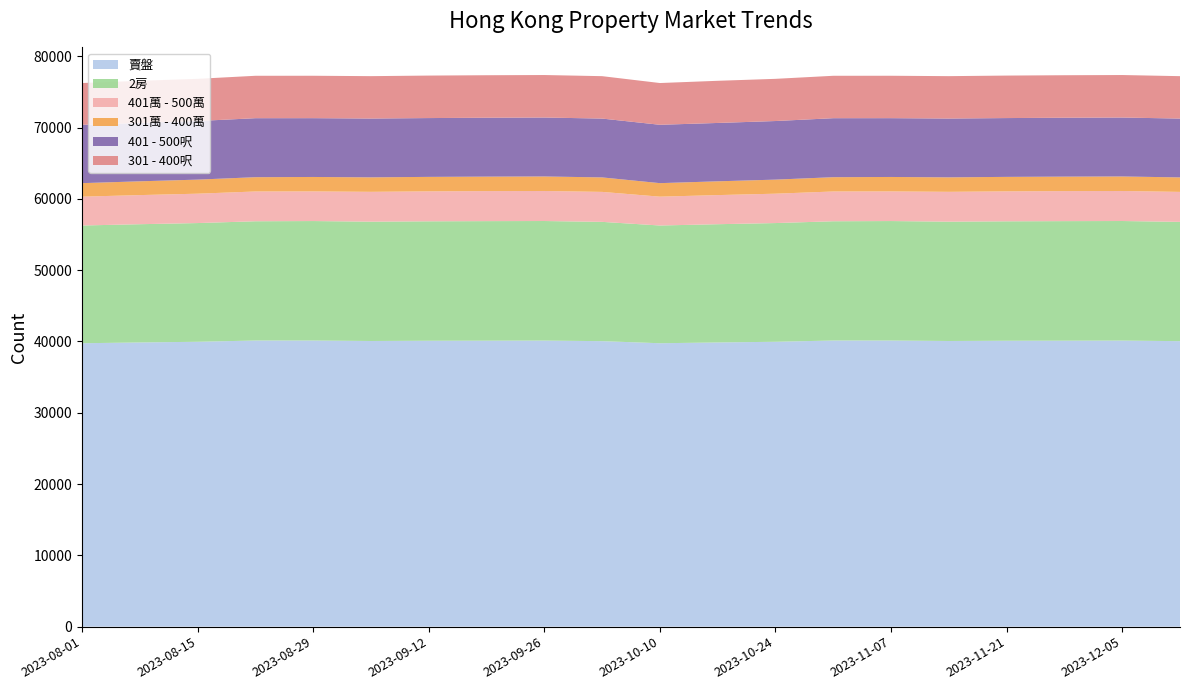

Reading left to right, list all the values displayed in this chart.

賣盤: 2023-08-01=39757	2023-08-08=39865	2023-08-15=39961	2023-08-22=40138	2023-08-29=40137	2023-09-05=40071	2023-09-12=40106	2023-09-19=40115	2023-09-26=40130	2023-10-03=40048	2023-10-10=39757	2023-10-17=39865	2023-10-24=39961	2023-10-31=40138	2023-11-07=40137	2023-11-14=40071	2023-11-21=40106	2023-11-28=40115	2023-12-05=40130	2023-12-12=40048
2房: 2023-08-01=16515	2023-08-08=16588	2023-08-15=16653	2023-08-22=16729	2023-08-29=16759	2023-09-05=16740	2023-09-12=16753	2023-09-19=16770	2023-09-26=16771	2023-10-03=16734	2023-10-10=16515	2023-10-17=16588	2023-10-24=16653	2023-10-31=16729	2023-11-07=16759	2023-11-14=16740	2023-11-21=16753	2023-11-28=16770	2023-12-05=16771	2023-12-12=16734
401萬 - 500萬: 2023-08-01=4045	2023-08-08=4084	2023-08-15=4120	2023-08-22=4177	2023-08-29=4156	2023-09-05=4185	2023-09-12=4201	2023-09-19=4212	2023-09-26=4212	2023-10-03=4204	2023-10-10=4045	2023-10-17=4084	2023-10-24=4120	2023-10-31=4177	2023-11-07=4156	2023-11-14=4185	2023-11-21=4201	2023-11-28=4212	2023-12-05=4212	2023-12-12=4204
301萬 - 400萬: 2023-08-01=1896	2023-08-08=1934	2023-08-15=1974	2023-08-22=2005	2023-08-29=2028	2023-09-05=2031	2023-09-12=2032	2023-09-19=2030	2023-09-26=2037	2023-10-03=2033	2023-10-10=1896	2023-10-17=1934	2023-10-24=1974	2023-10-31=2005	2023-11-07=2028	2023-11-14=2031	2023-11-21=2032	2023-11-28=2030	2023-12-05=2037	2023-12-12=2033
401 - 500呎: 2023-08-01=8187	2023-08-08=8186	2023-08-15=8219	2023-08-22=8276	2023-08-29=8249	2023-09-05=8249	2023-09-12=8250	2023-09-19=8263	2023-09-26=8268	2023-10-03=8252	2023-10-10=8187	2023-10-17=8186	2023-10-24=8219	2023-10-31=8276	2023-11-07=8249	2023-11-14=8249	2023-11-21=8250	2023-11-28=8263	2023-12-05=8268	2023-12-12=8252
301 - 400呎: 2023-08-01=5857	2023-08-08=5913	2023-08-15=5918	2023-08-22=5949	2023-08-29=5948	2023-09-05=5947	2023-09-12=5961	2023-09-19=5961	2023-09-26=5962	2023-10-03=5950	2023-10-10=5857	2023-10-17=5913	2023-10-24=5918	2023-10-31=5949	2023-11-07=5948	2023-11-14=5947	2023-11-21=5961	2023-11-28=5961	2023-12-05=5962	2023-12-12=5950